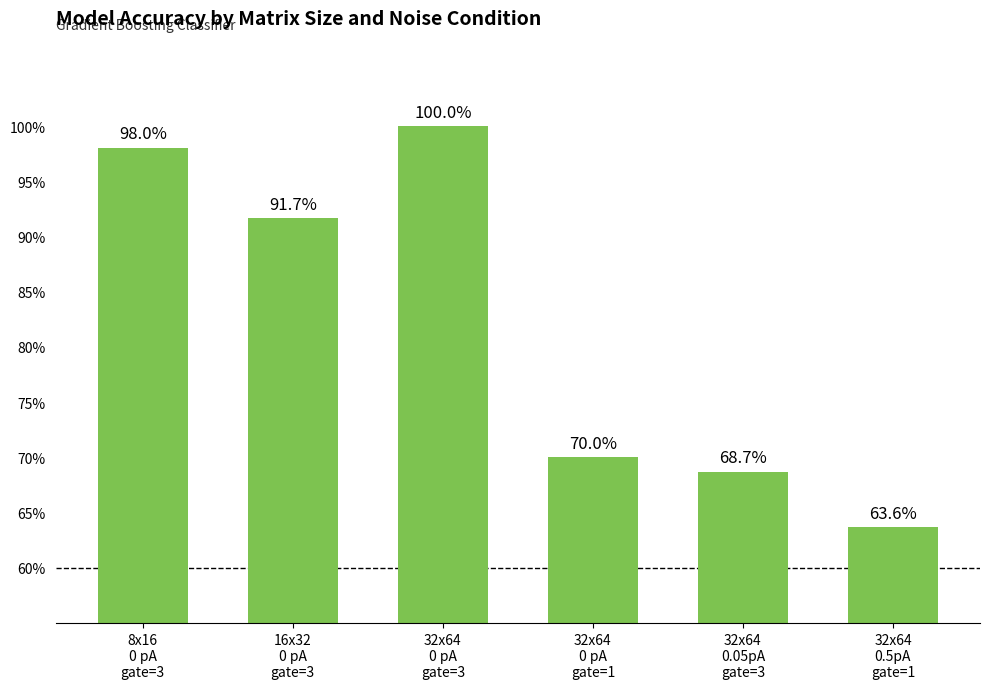

What is the label of the 1st bar from the left?

8x16
0 pA
gate=3